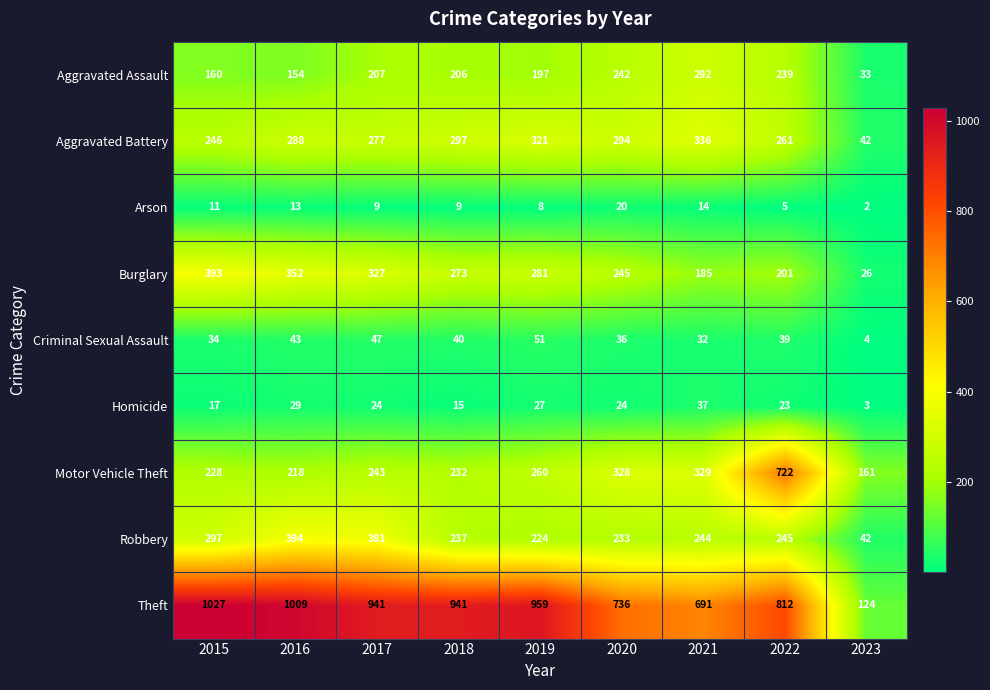

List the labels in order of Burglary value, largest first.

2015, 2016, 2017, 2019, 2018, 2020, 2022, 2021, 2023